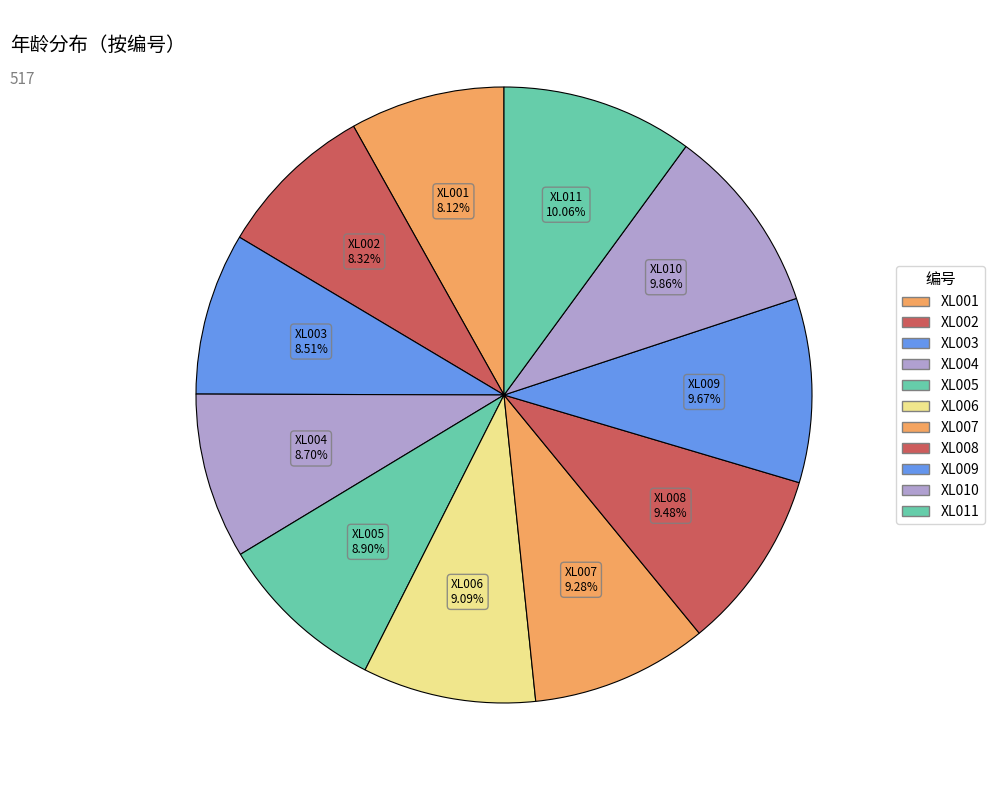

Does XL007 account for over 50% of the chart?

No